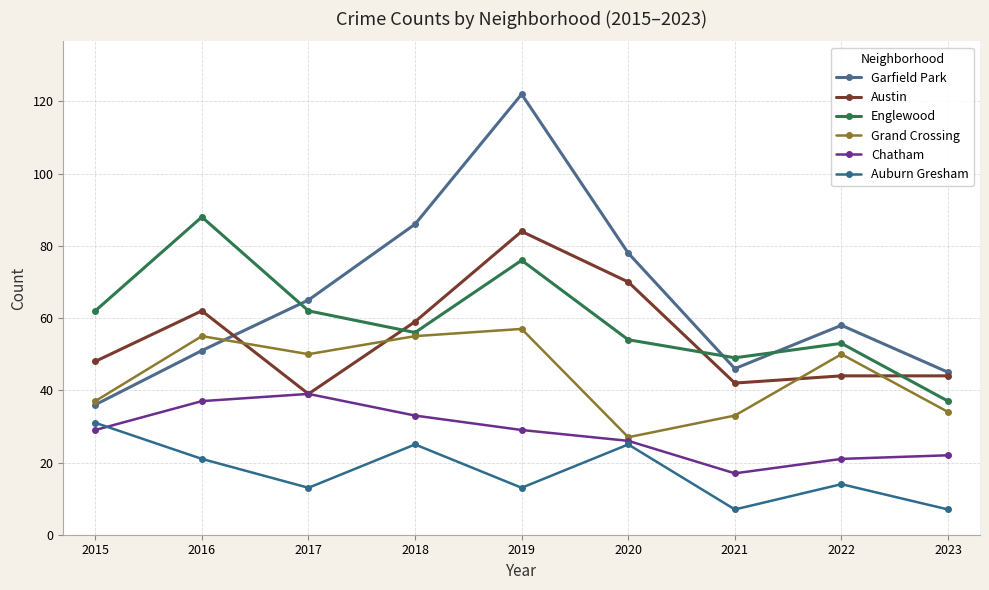

List the series in order of their peak value, highest first.

Garfield Park, Englewood, Austin, Grand Crossing, Chatham, Auburn Gresham